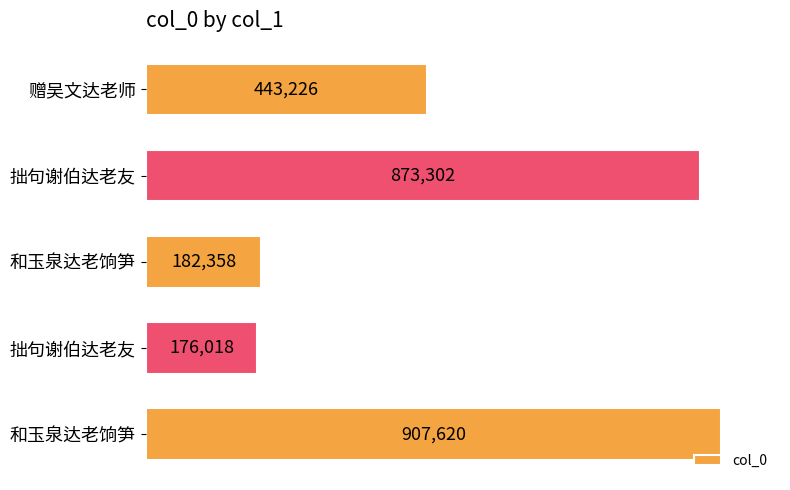

Are the bars grouped side by side (vs. stacked)?

No